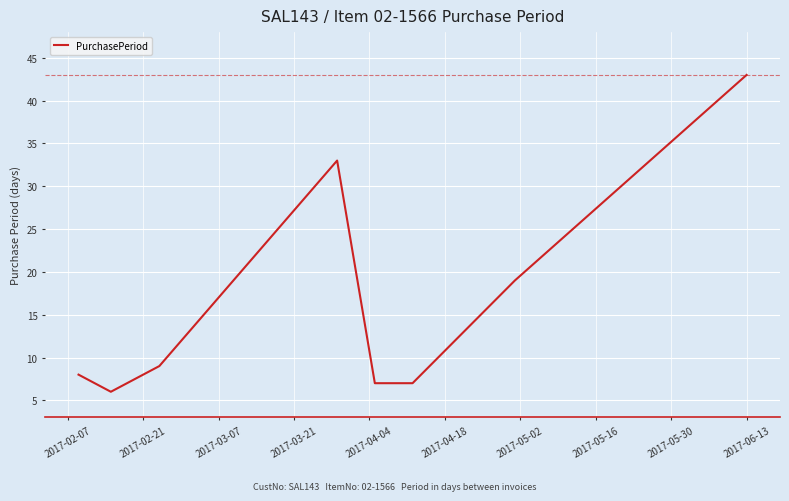

True or false: there are more than 2 points higher than both neighbors.

False